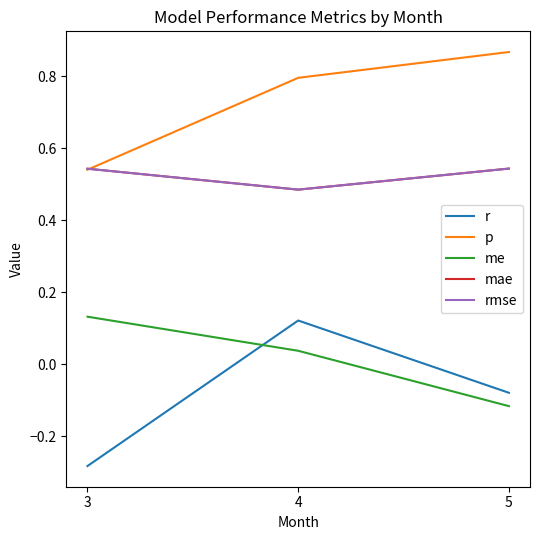

Does the chart display data point markers on the line(s)?

No